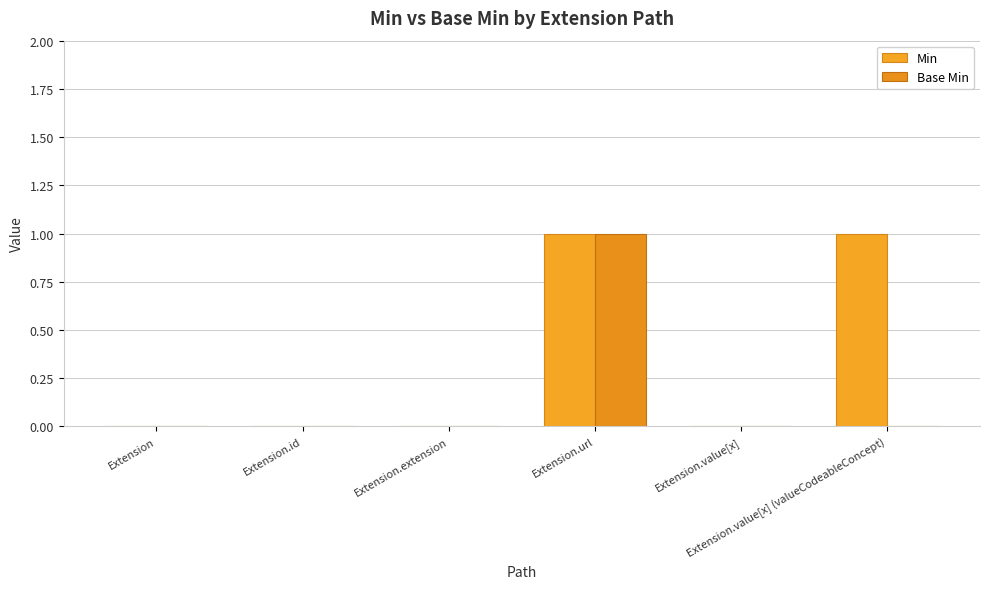

Is the value of Base Min at Extension greater than the value of Min at Extension?

No